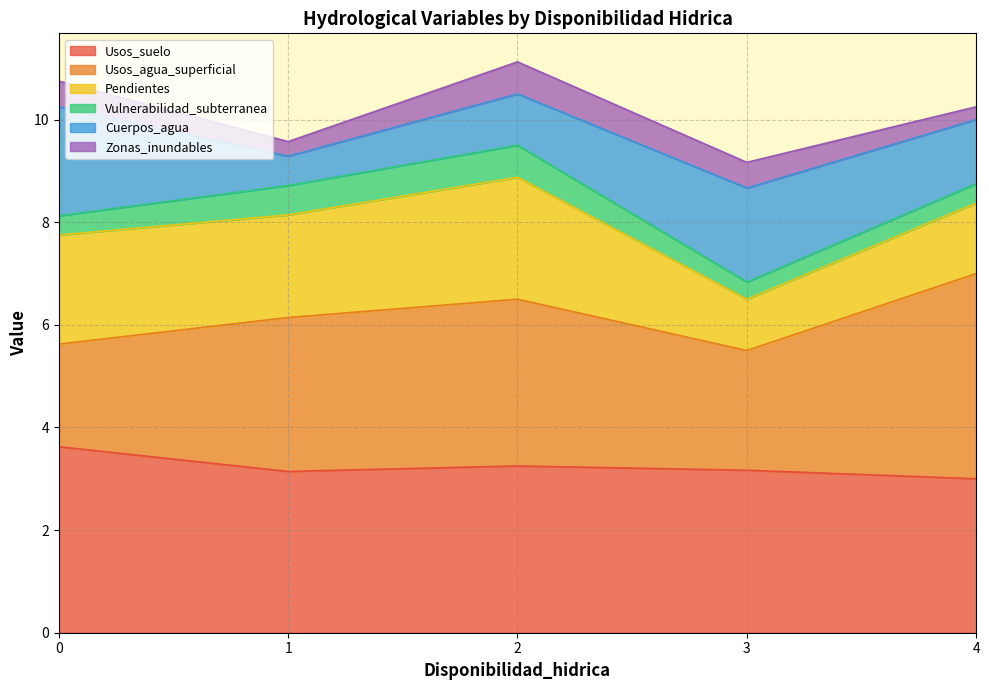

What is the total value across all series at 2?

11.1